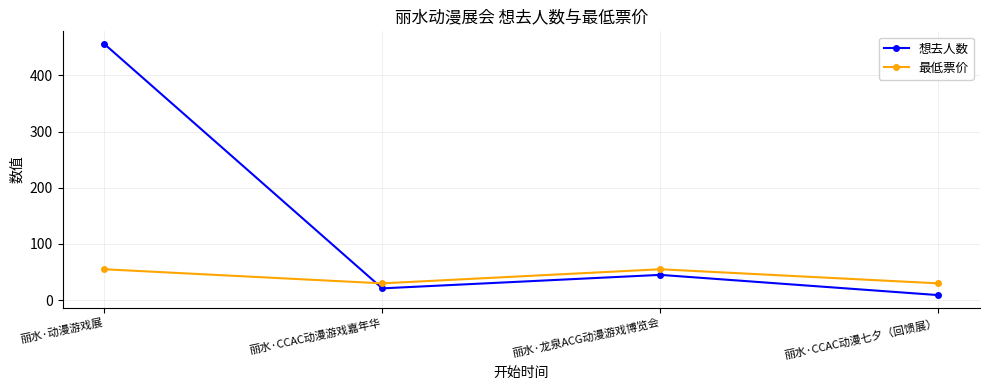

What is the highest value of the 想去人数 series?

456.0